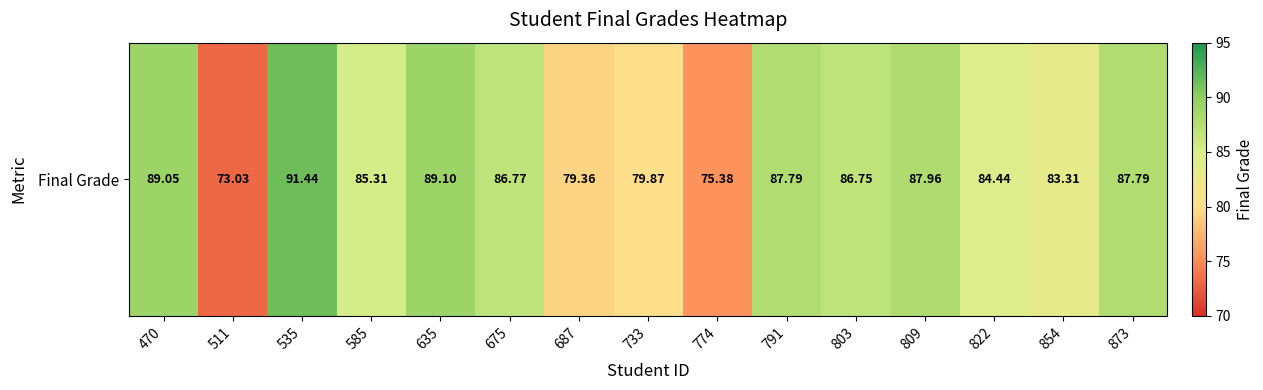

The value at 774 is 103.2. True or false?

False